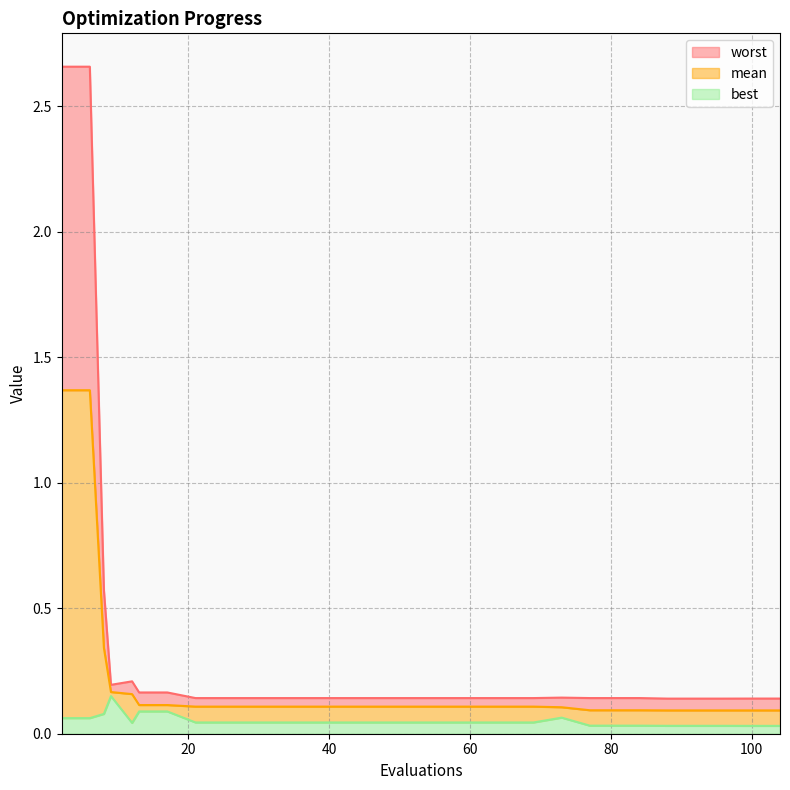

At 84, list the series in order from smallest to largest.

best, mean, worst